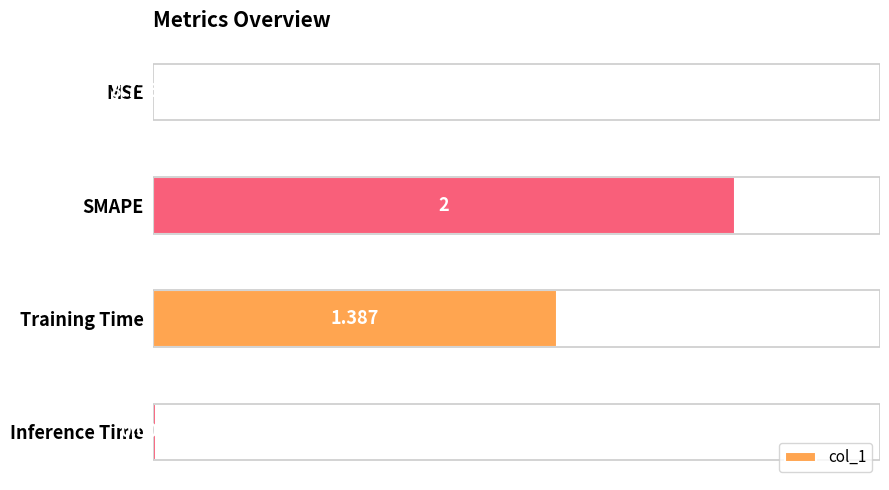

What is the sum of all values?

3.4